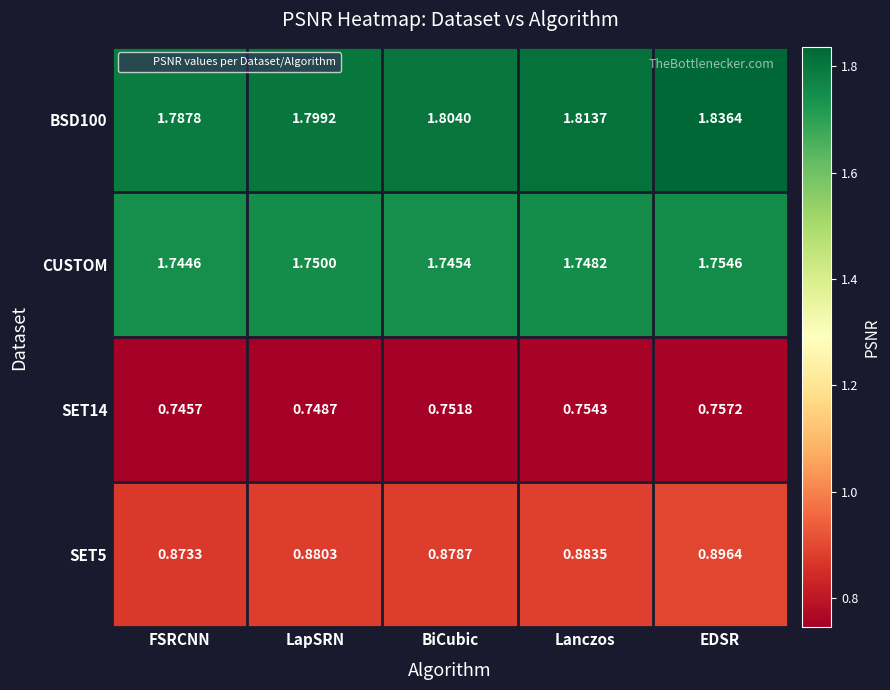

Which label corresponds to the smallest value in the chart?

FSRCNN